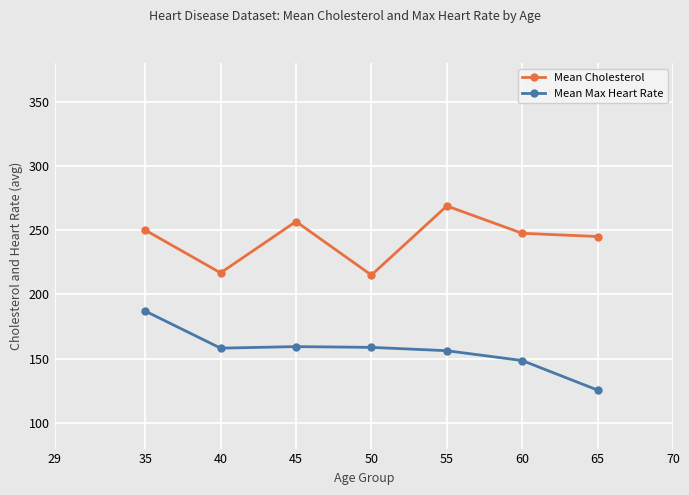

True or false: Mean Cholesterol and Mean Max Heart Rate cross at least once.

False